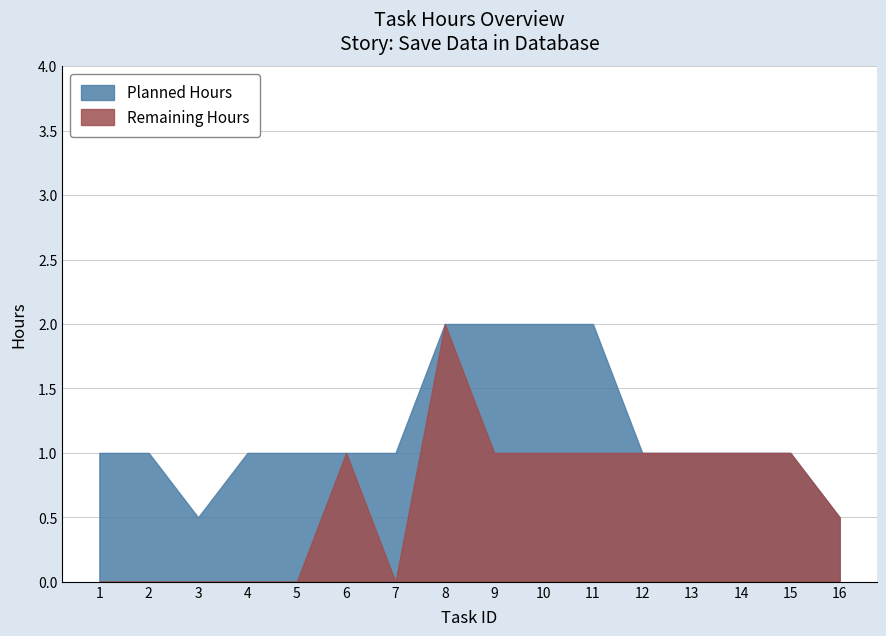

Which label corresponds to the smallest value in the chart?

1